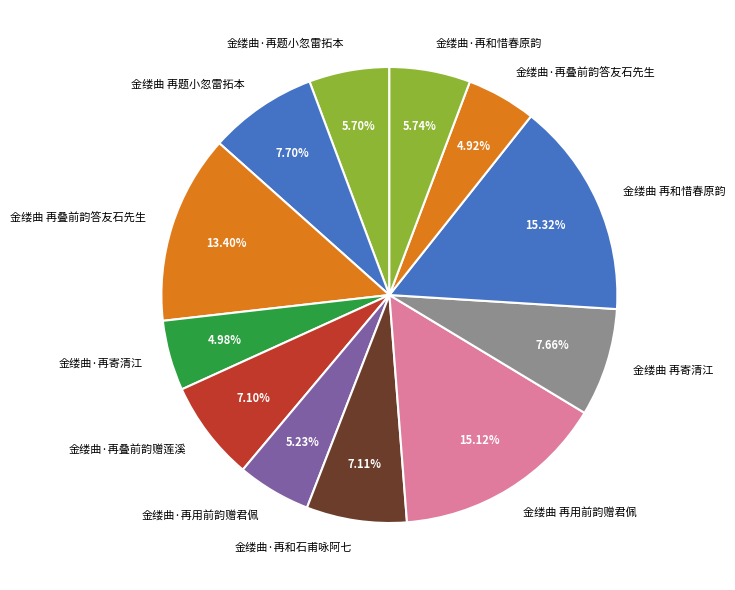

Is the sum of 金缕曲 再和惜春原韵 and 金缕曲 再用前韵赠君佩 greater than half?

No